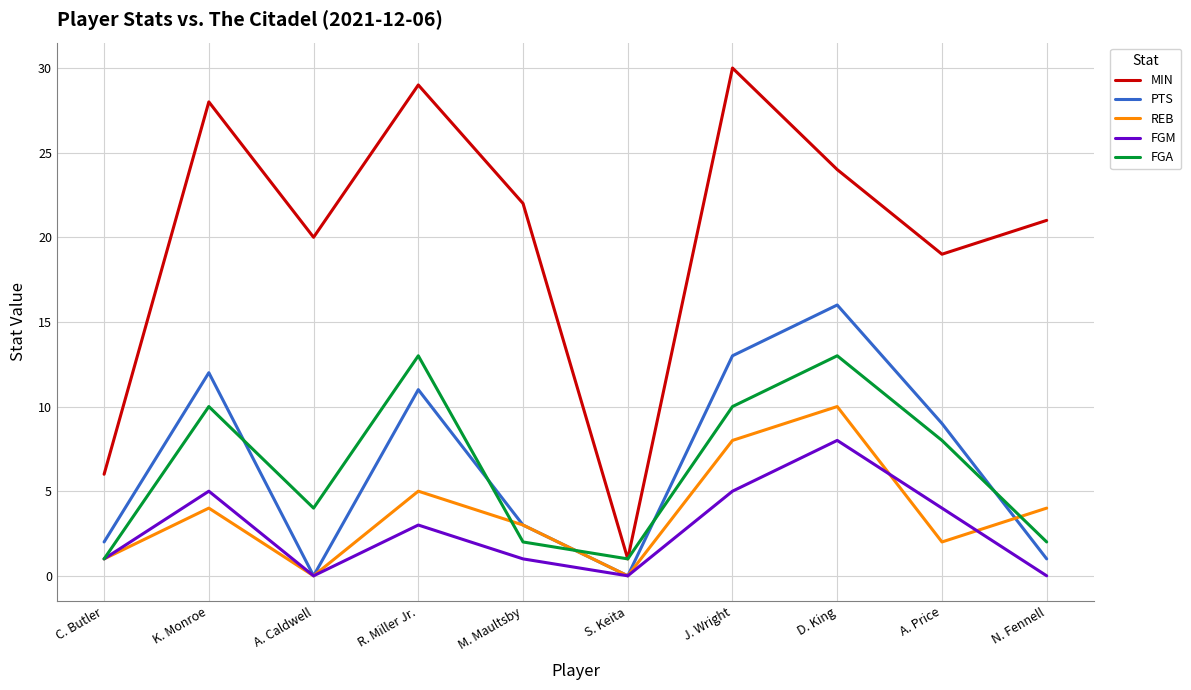

The REB series shows 6 at A. Caldwell. True or false?

False